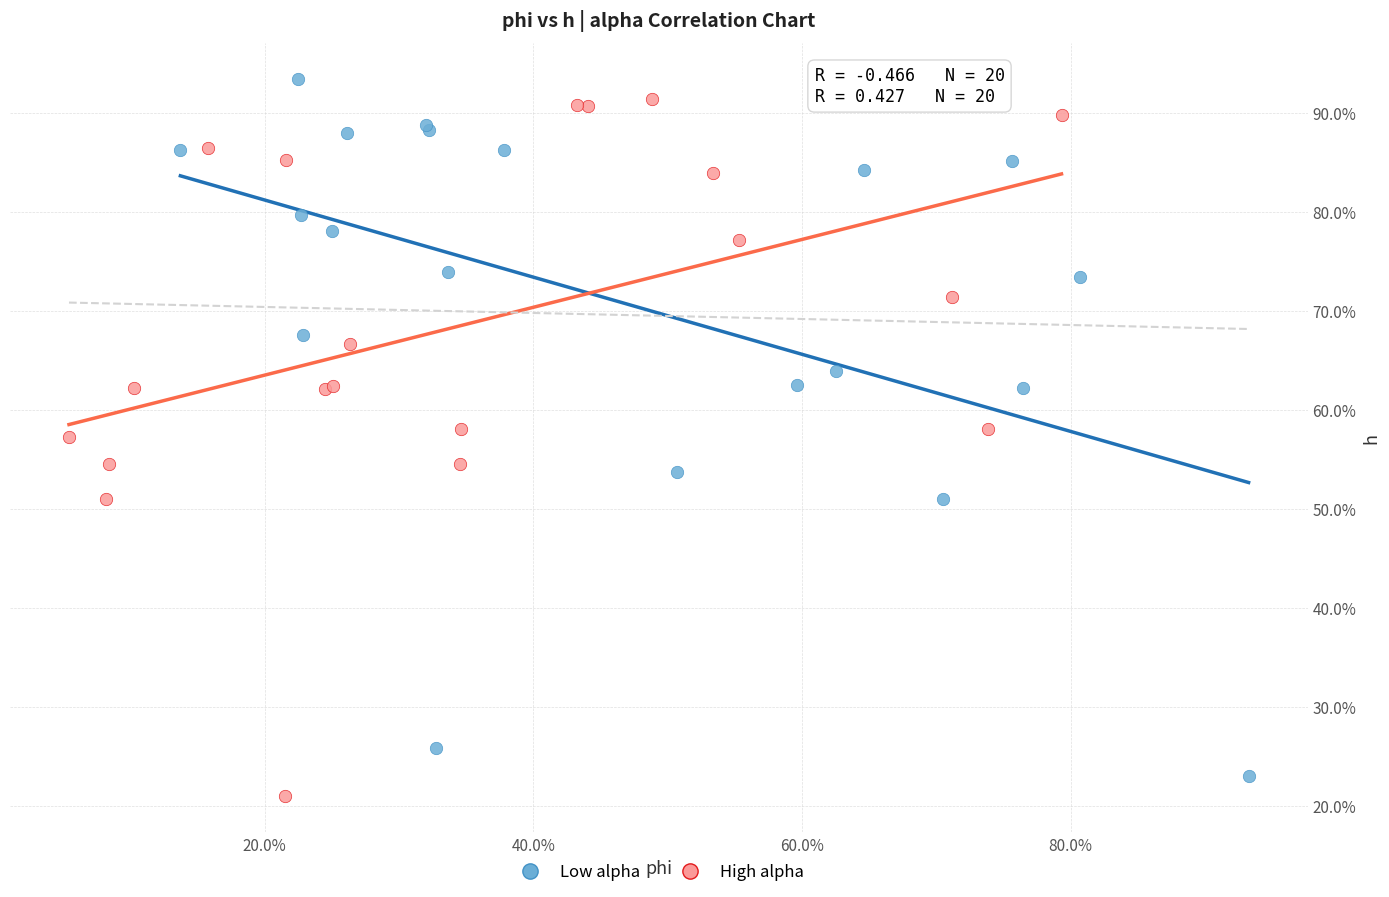

Which series reaches the minimum Y coordinate?

High alpha